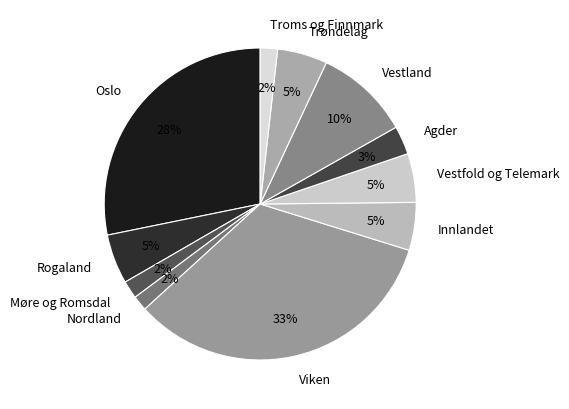

To the nearest percent, what is the difference between the Viken and Trøndelag slice percentages?

28%